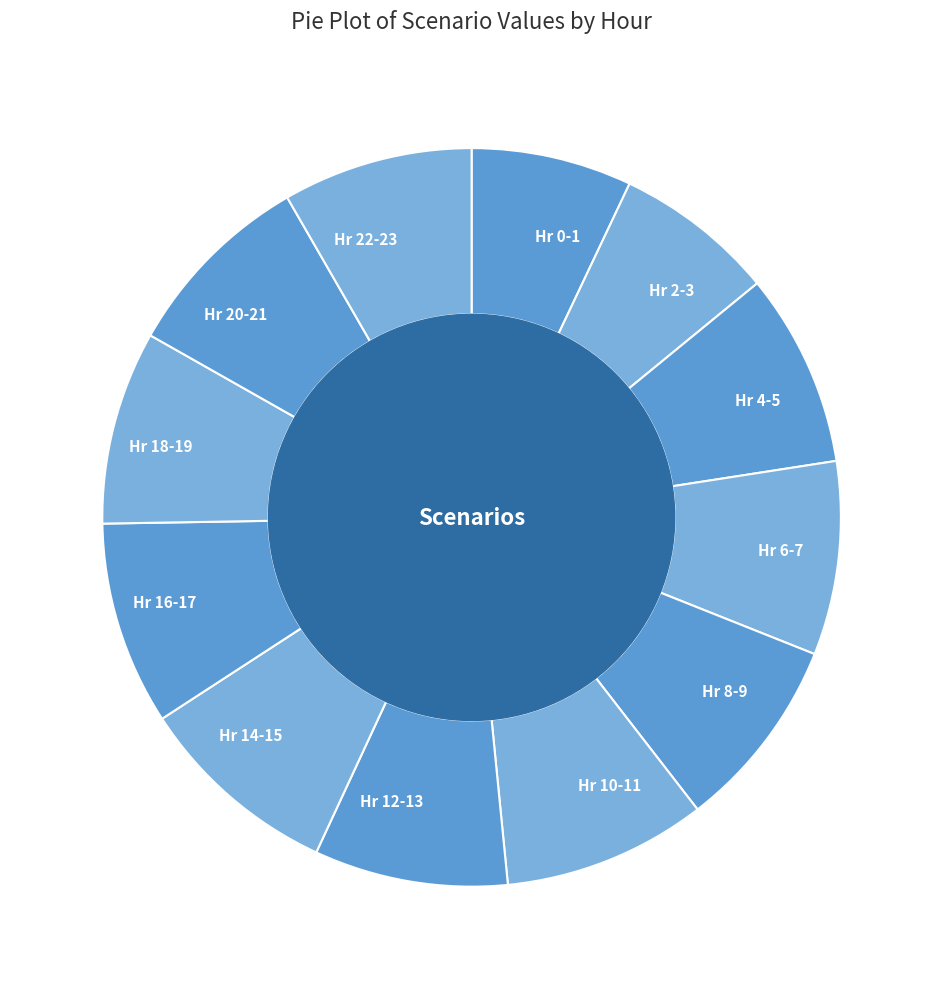

Approximately how many times larger is the value at Hr 4-5 compared to Hr 0-1?

1.2